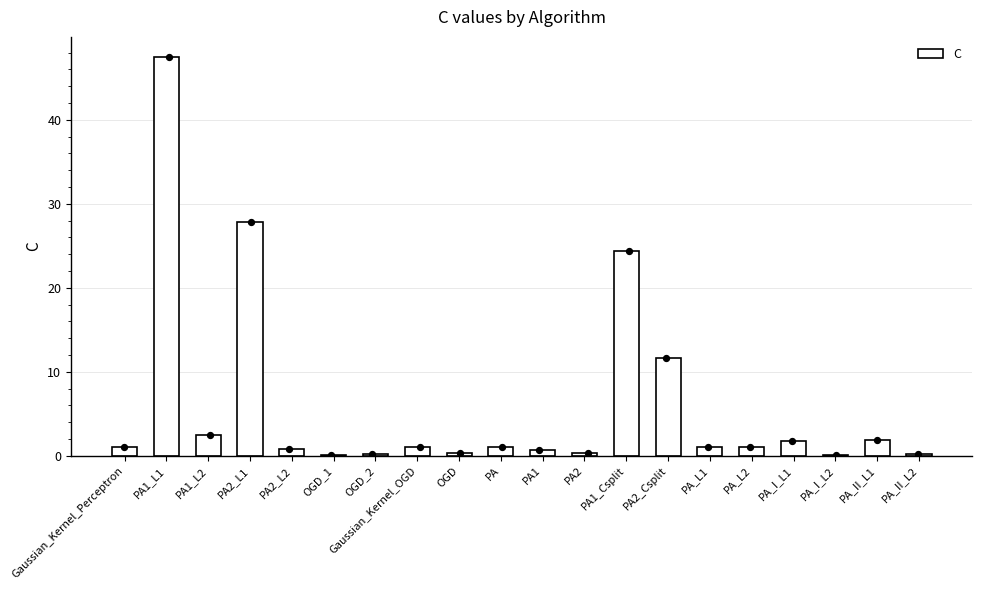

Which has a higher value, PA or Gaussian_Kernel_OGD?

PA